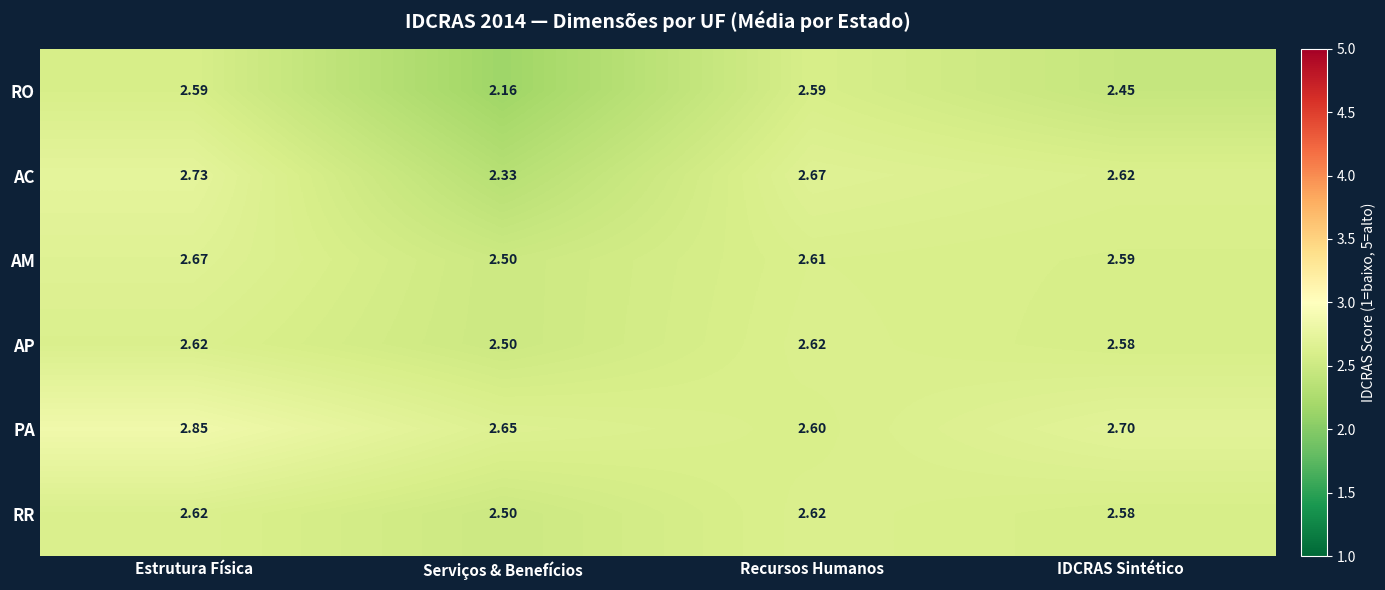

Which label corresponds to the largest value in the chart?

Estrutura Física